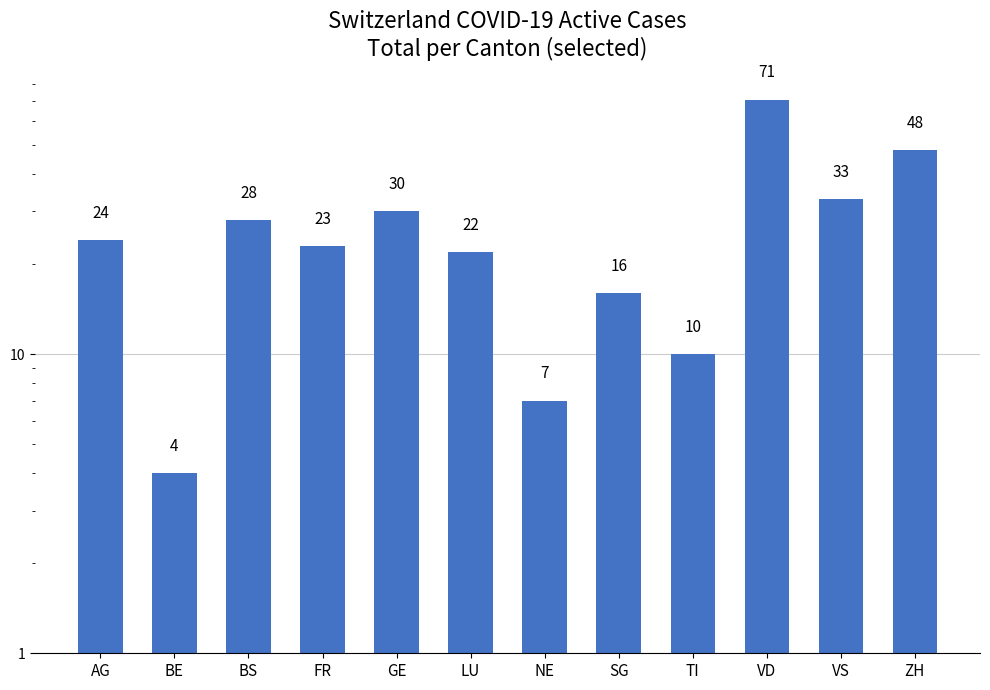

How many bars are there in total?

12